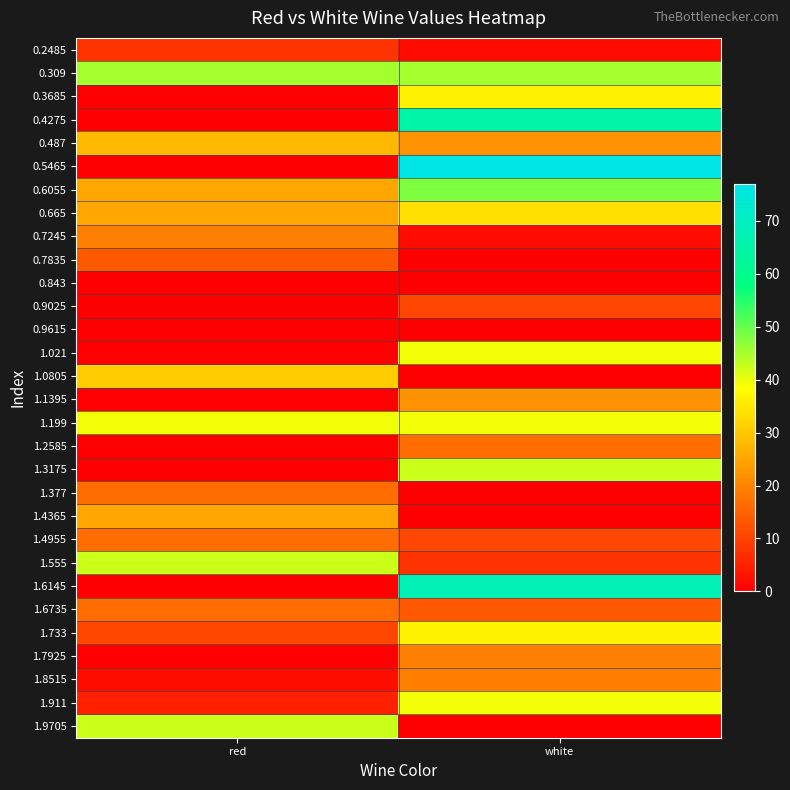

Rank the series by their maximum value, from lowest to highest.

0.843, 0.9615, 0.2485, 0.9025, 0.7835, 1.2585, 1.377, 1.4955, 1.6735, 0.7245, 1.7925, 1.8515, 1.1395, 1.4365, 0.487, 1.0805, 0.665, 0.3685, 1.733, 1.021, 1.199, 1.911, 1.3175, 1.555, 1.9705, 0.309, 0.6055, 0.4275, 1.6145, 0.5465